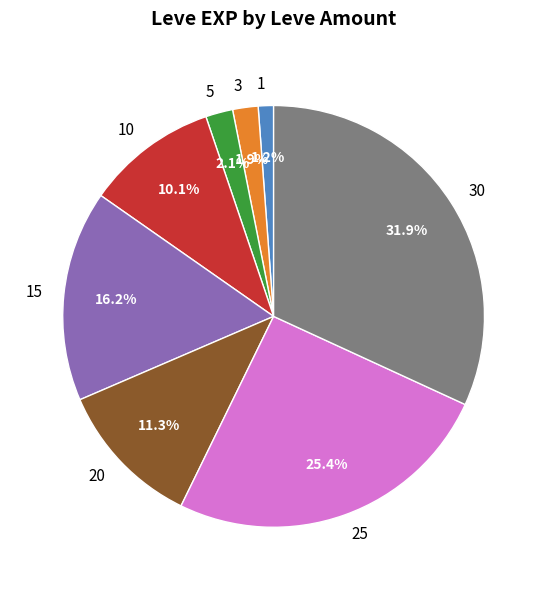

To the nearest percent, what portion does 25 represent?

25%